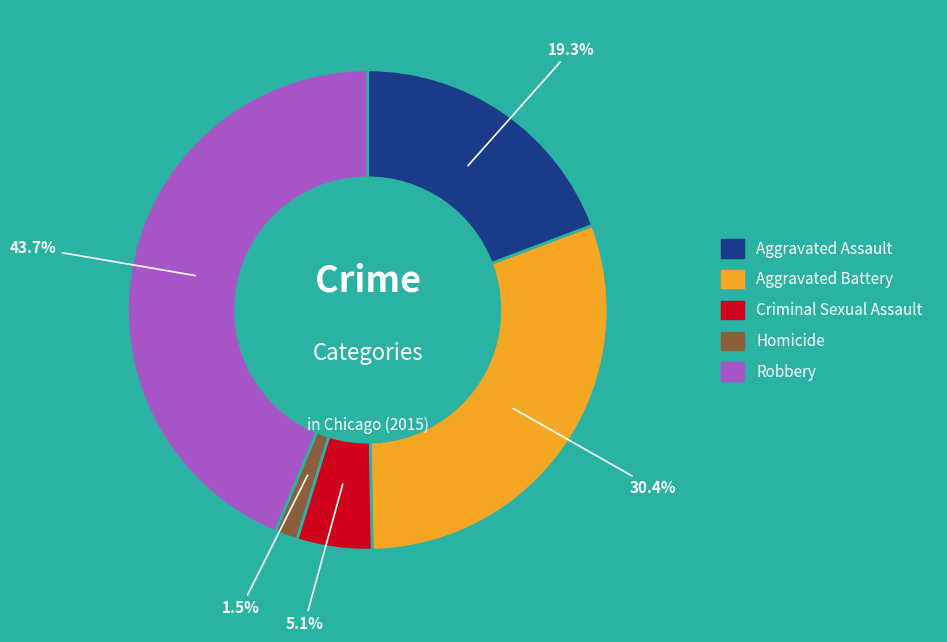

Combined, what portion of the pie is Criminal Sexual Assault and Aggravated Battery?

35.5%